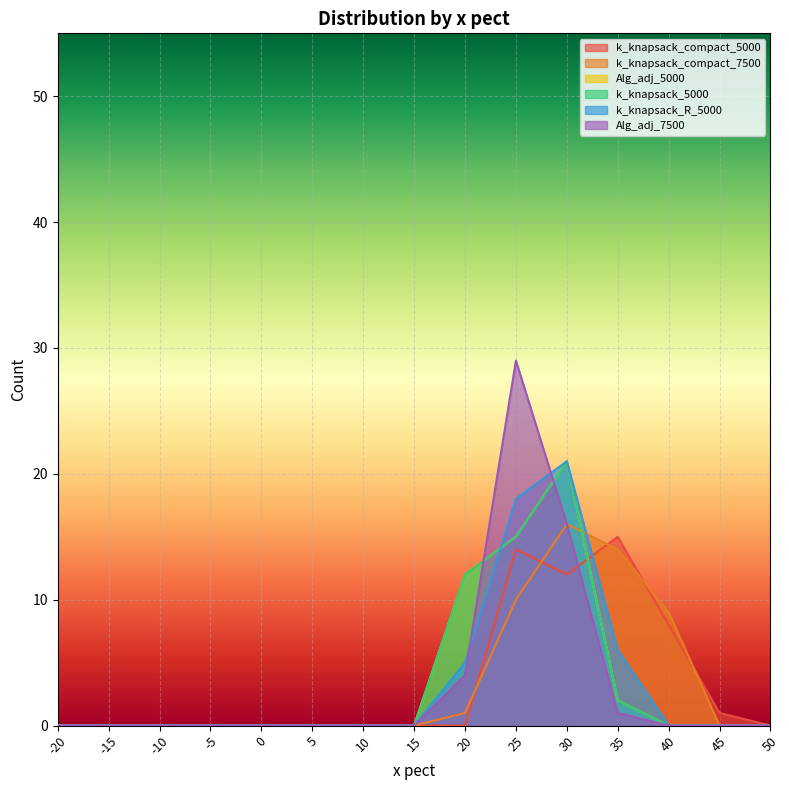

How many data points in k_knapsack_R_5000 are above 0?

4